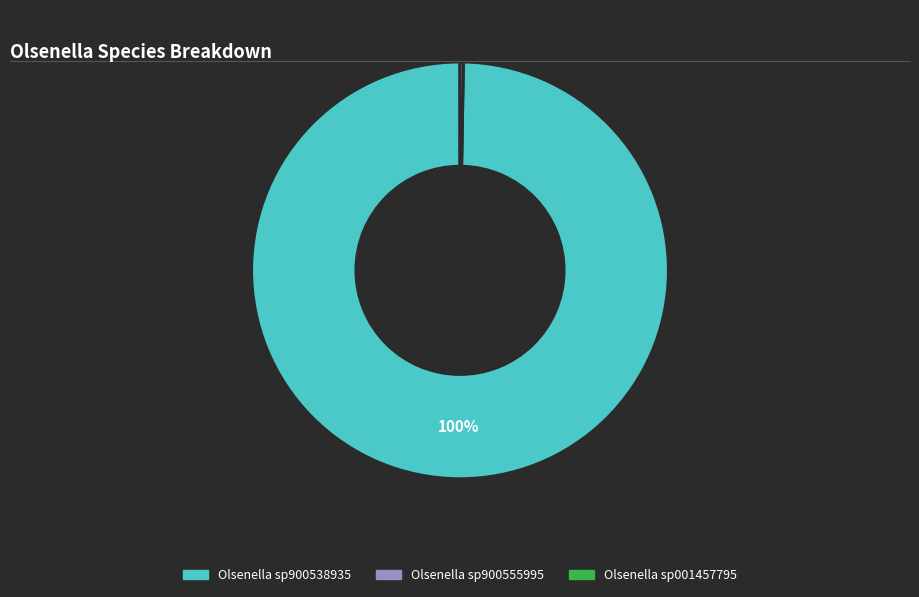

Is there a majority slice in this chart?

Yes